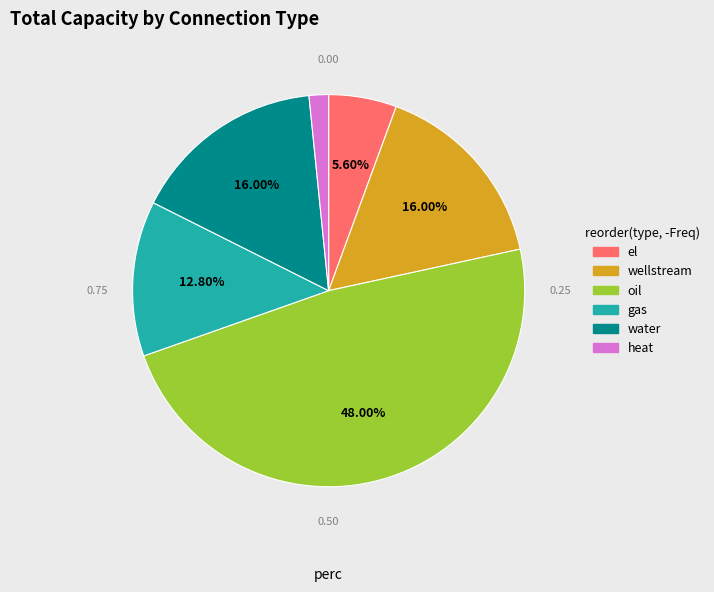

Is there a majority slice in this chart?

No